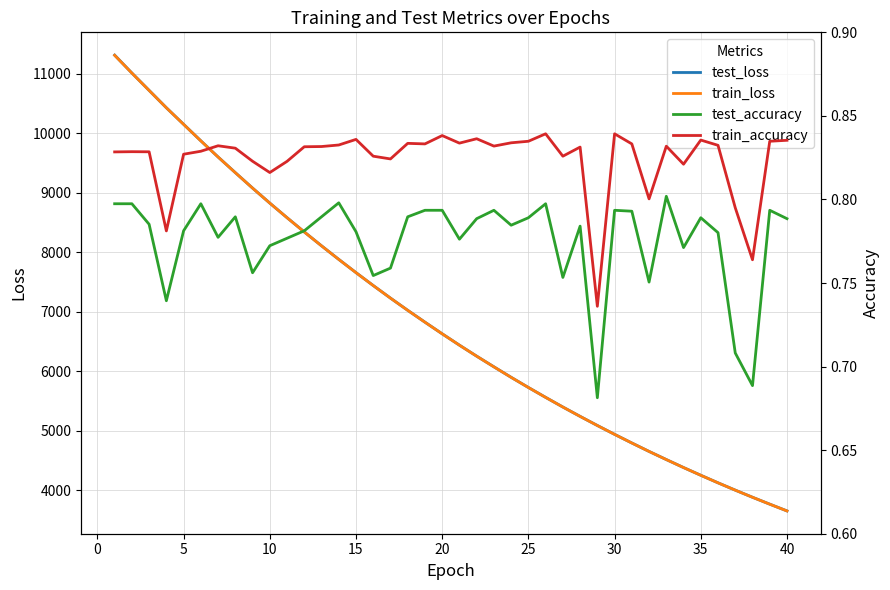

What is the highest value of the train_loss series?

11311.6